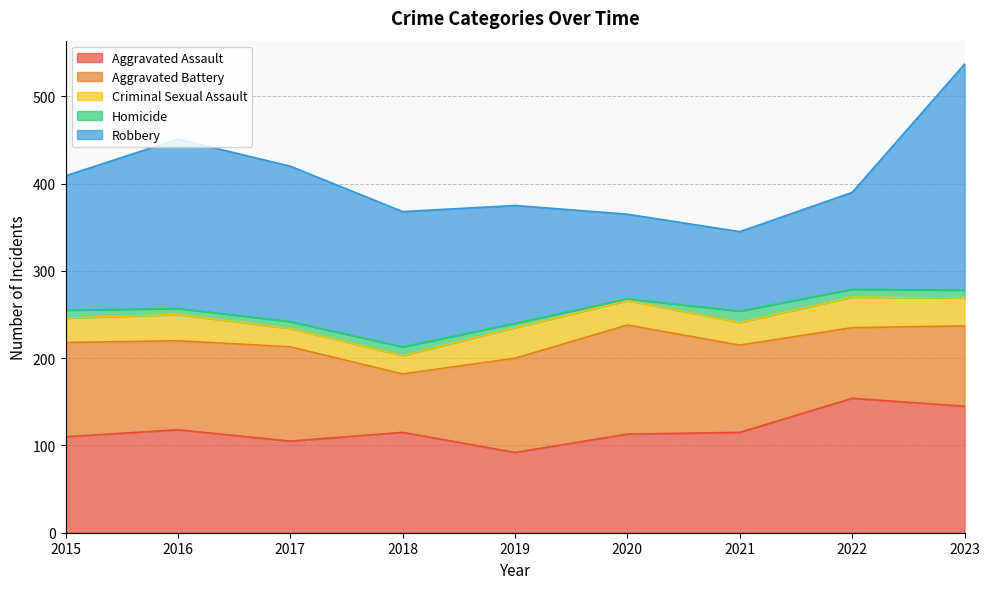

Reading left to right, list all the values displayed in this chart.

Aggravated Assault: 110	118	105	115	92	113	115	154	145
Aggravated Battery: 108	102	108	67	108	125	100	81	92
Criminal Sexual Assault: 28	30	21	21	35	28	26	35	32
Homicide: 9	7	8	10	5	2	13	9	9
Robbery: 154	194	178	155	135	97	91	111	259